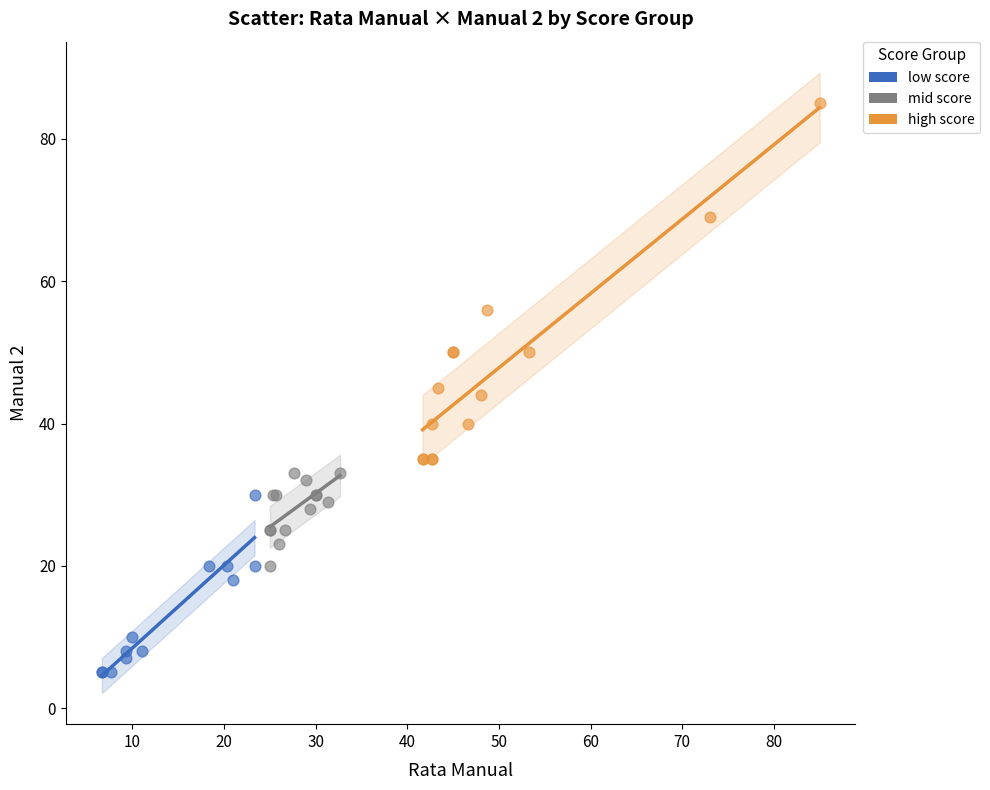

Which series reaches the maximum Y coordinate?

high score